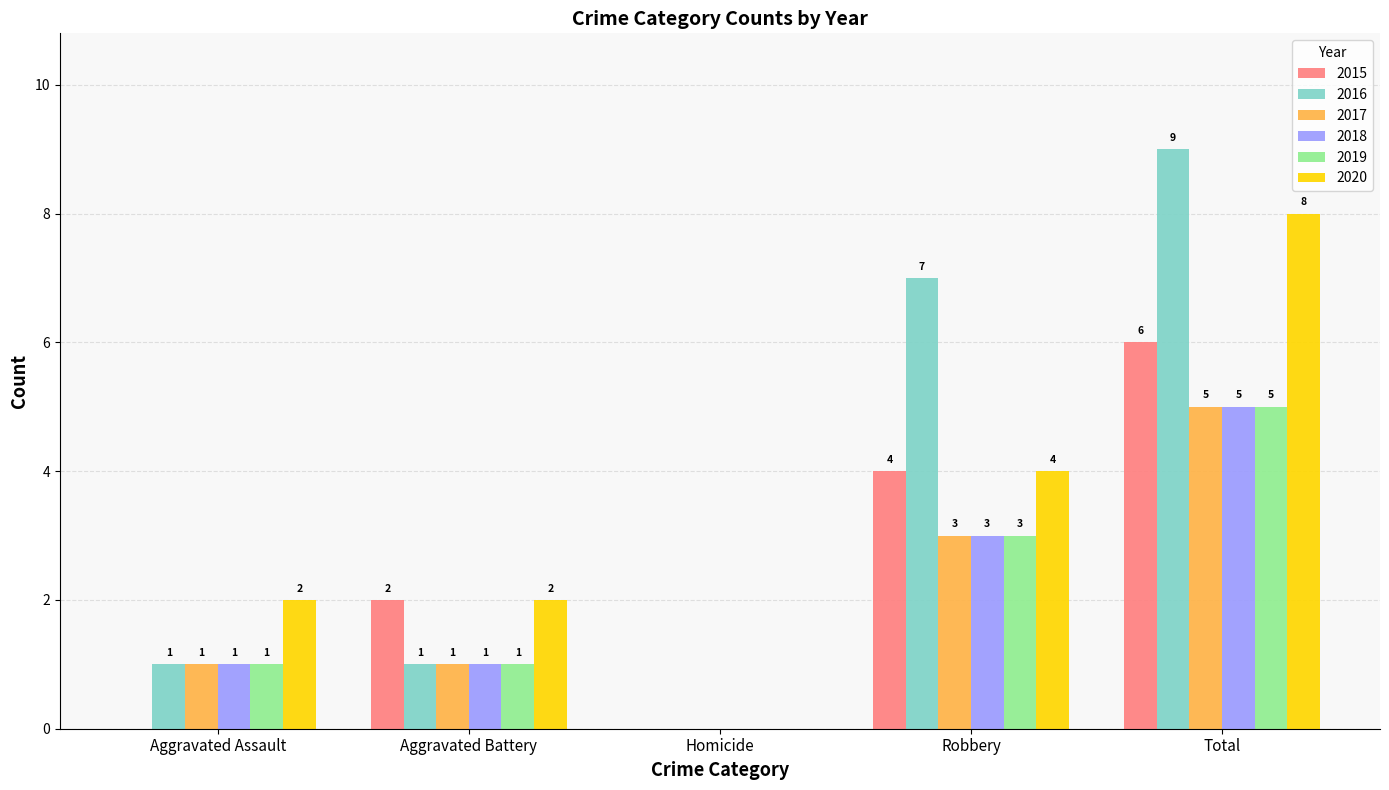

Which series has the largest total across all categories?

2016